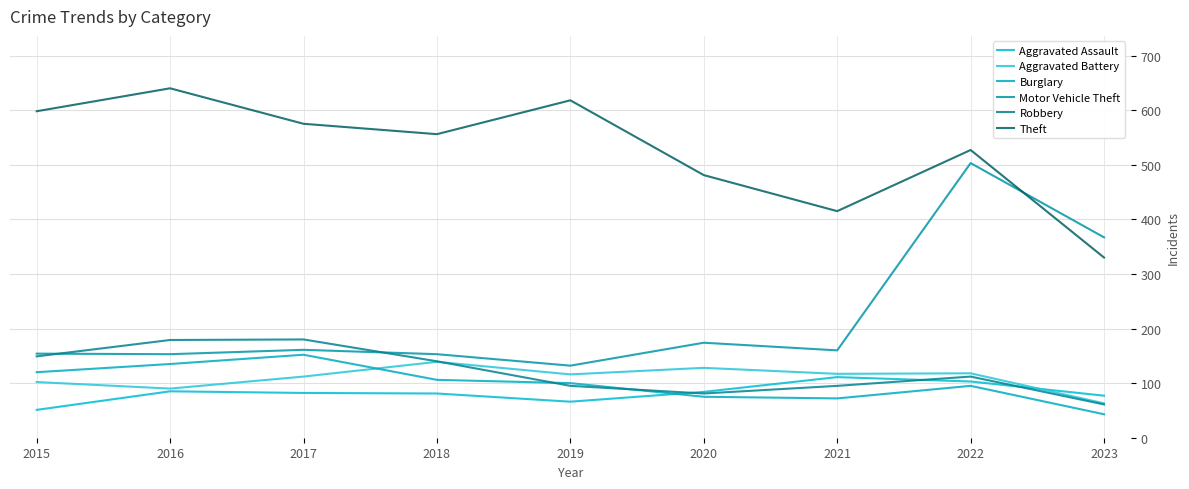

What is the value of the Theft point at the 7th from the left?

415